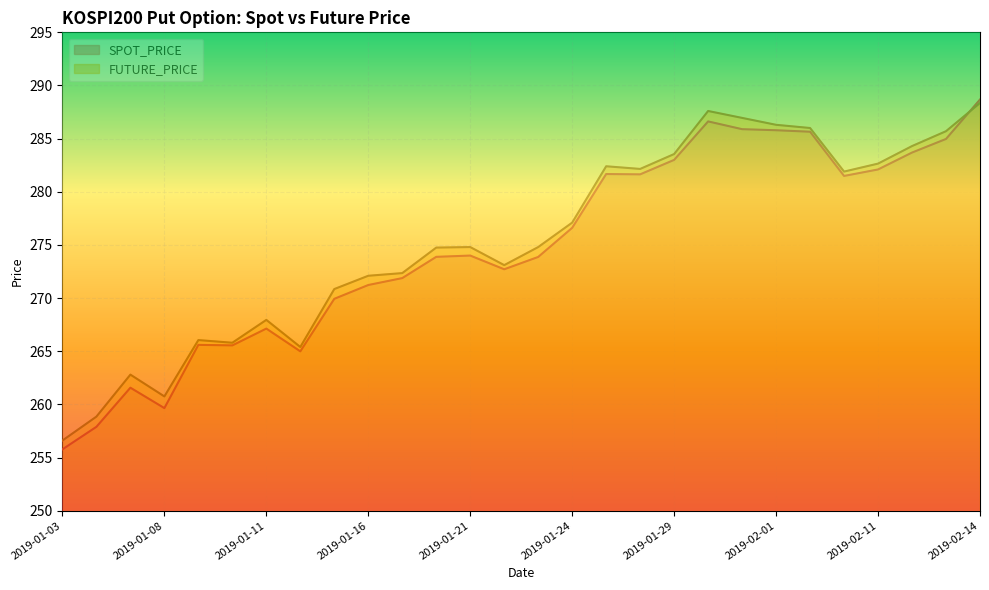

Where does the FUTURE_PRICE series first go above 274?

2019-01-18